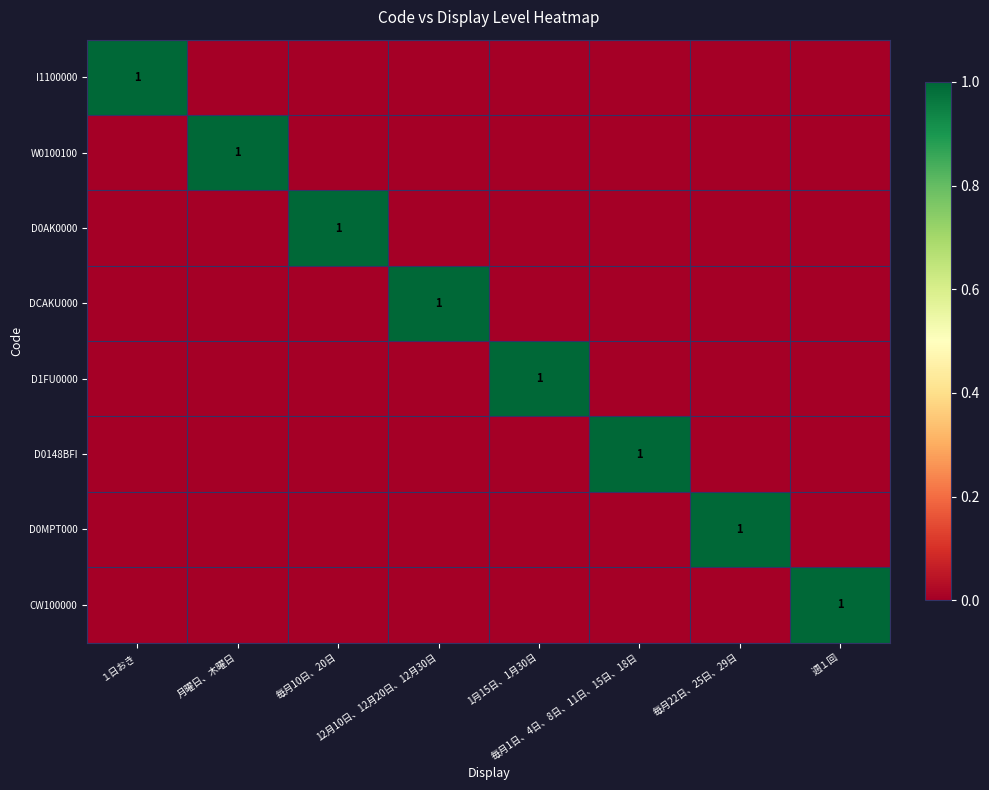

Which has a higher value, 毎月1日、4日、8日、11日、15日、18日 or 毎月22日、25日、29日?

毎月1日、4日、8日、11日、15日、18日